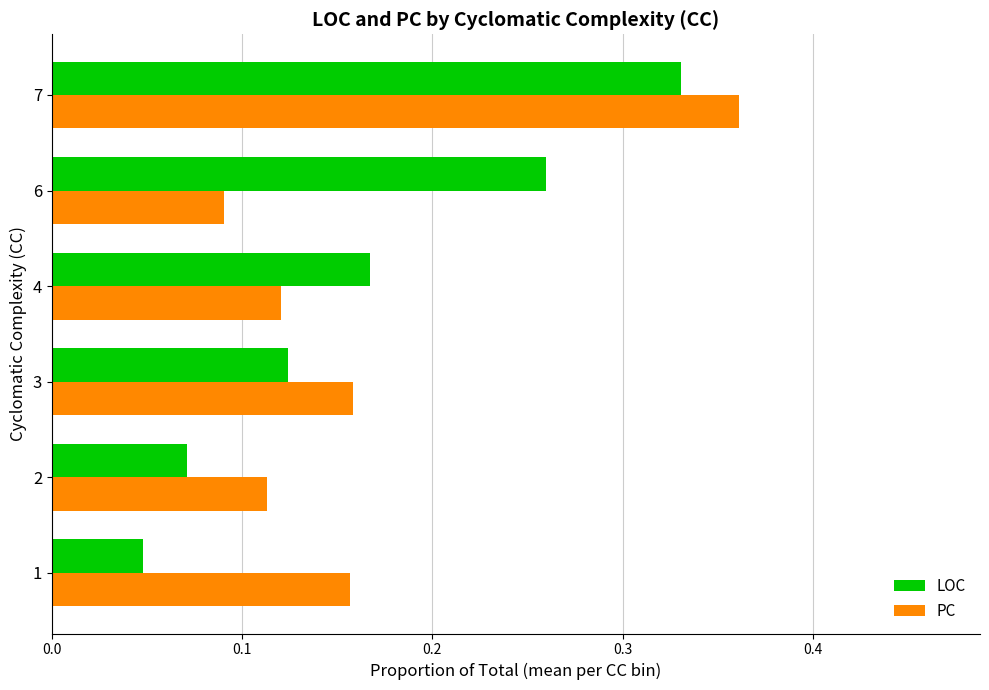

Between 1 and 4, which series saw the biggest shift?

LOC